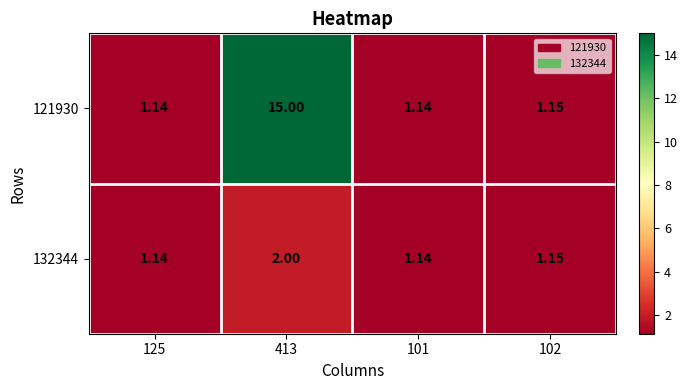

What is the greatest value displayed?

15.0